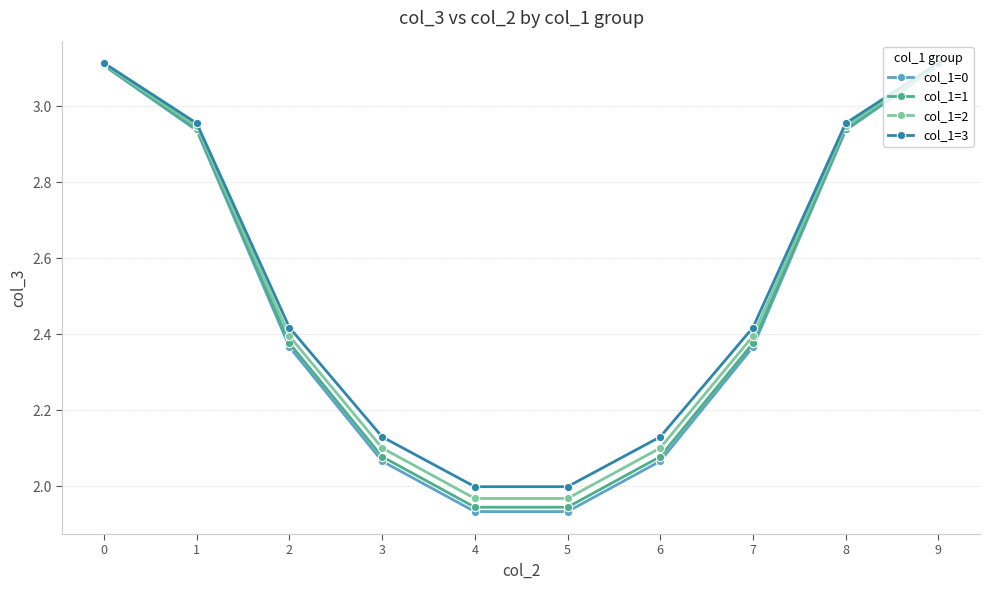

What is the sum of the col_1=3 values at 7 and 6?

4.5